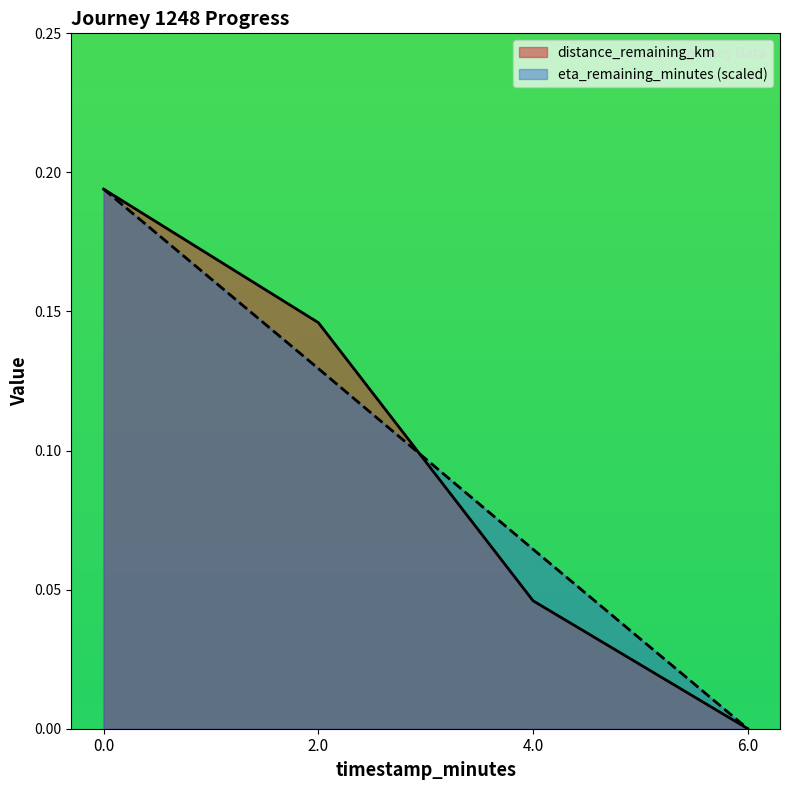

Is it true that eta_remaining_minutes equals 0.1 at 4.0?

True